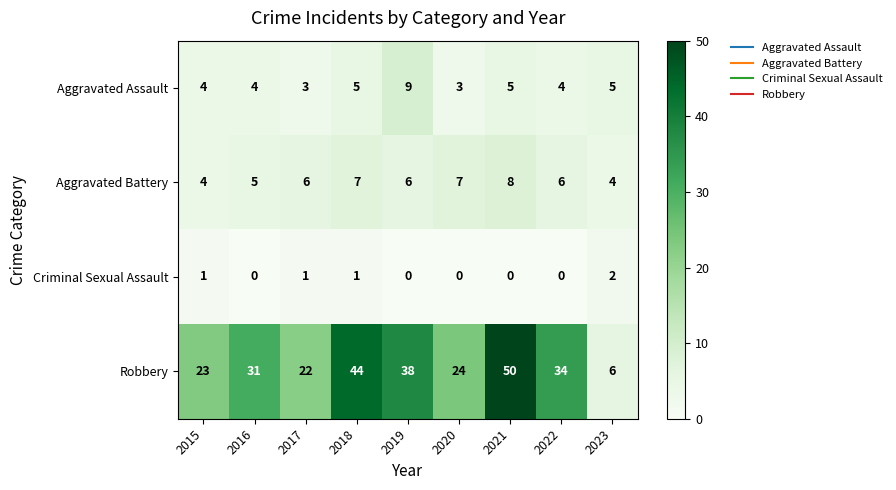

Where is Robbery nearest to the value 28?

2016